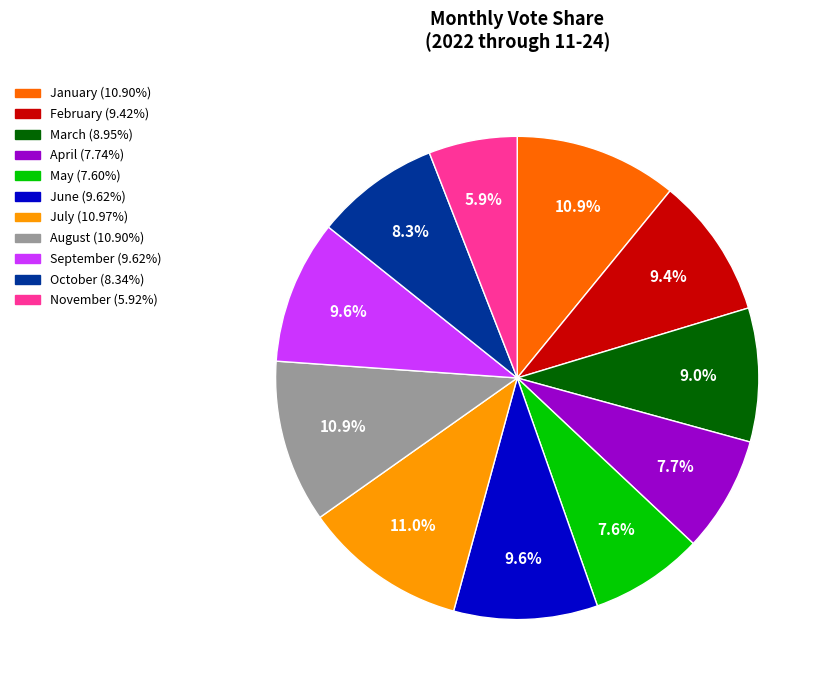

Does any single category account for the majority?

No